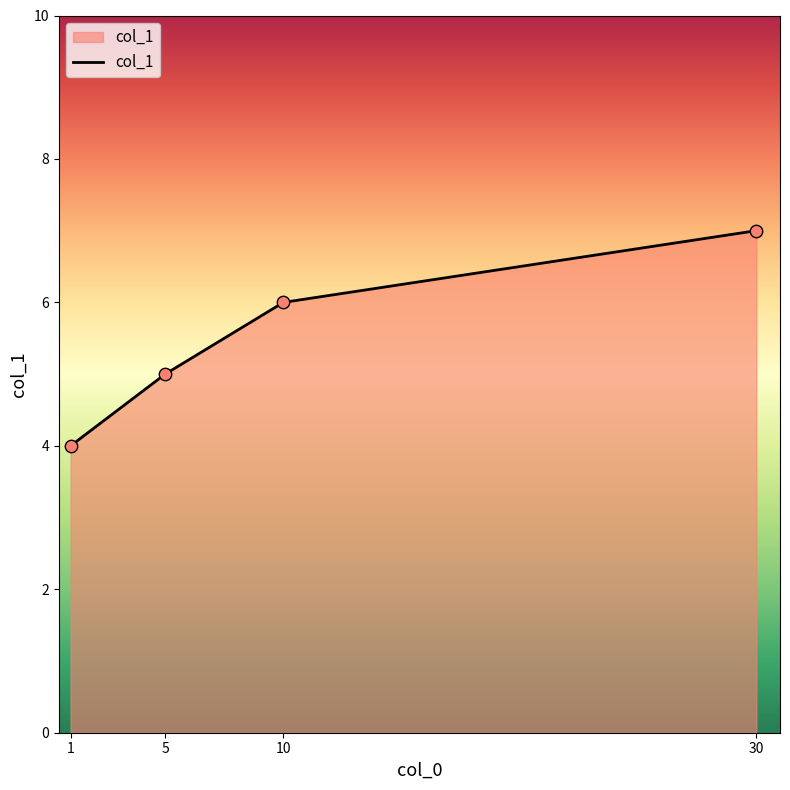

What is the change in value from 1 to 30?

+3